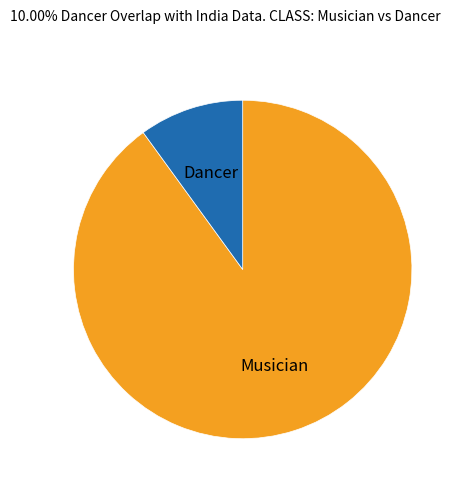

The Musician slice represents 77% of the pie. True or false?

False